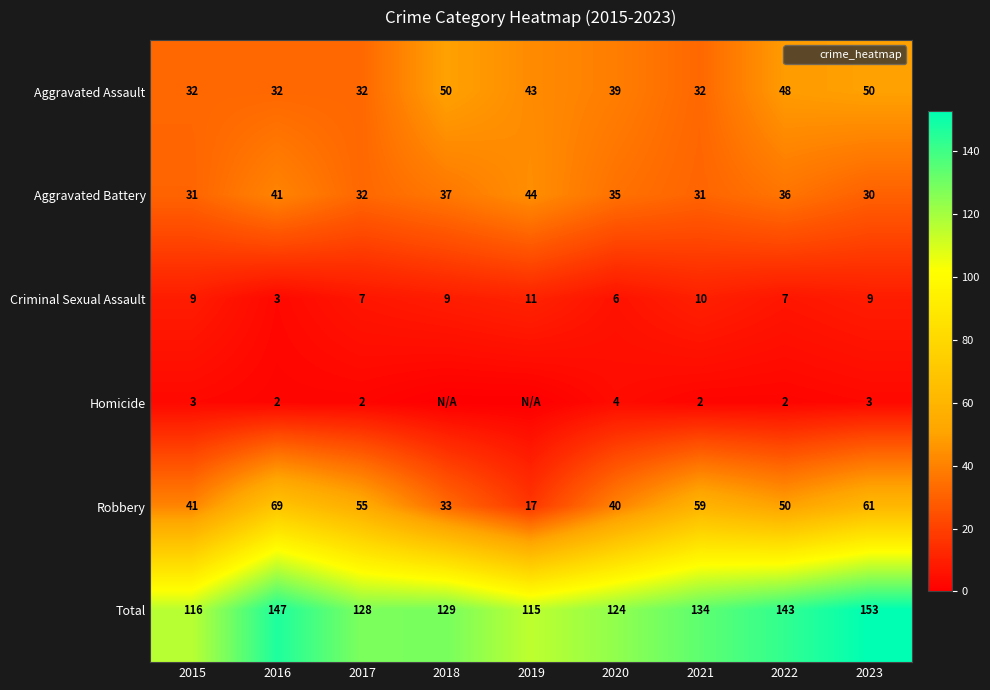

What is the sum of the Robbery values at 2023 and 2022?

111